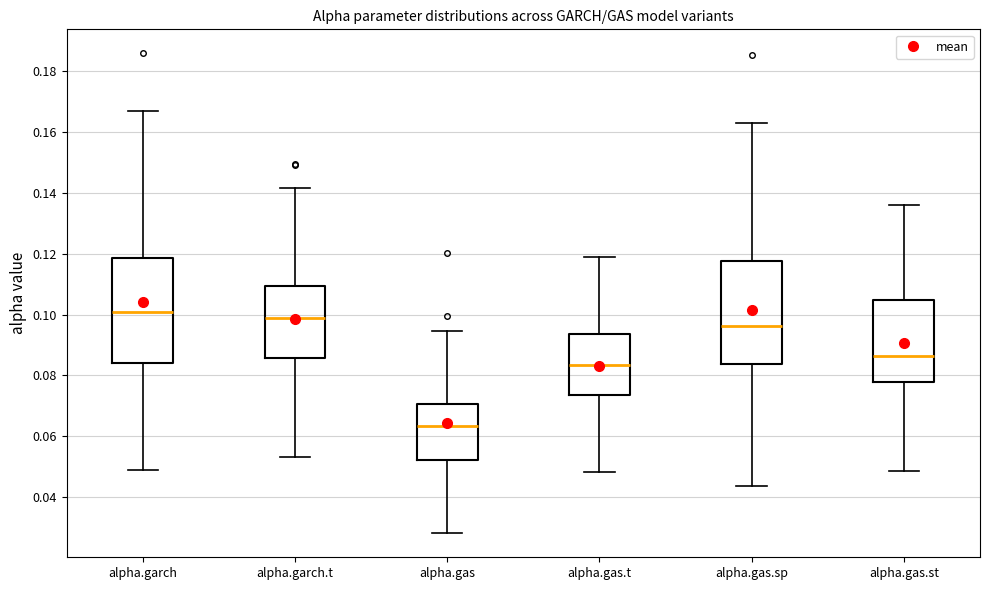

Where does the median line of the box for alpha.gas.sp sit on the y-axis? The values are not printed on the chart, so give them approximately, as read against the axis.

0.096